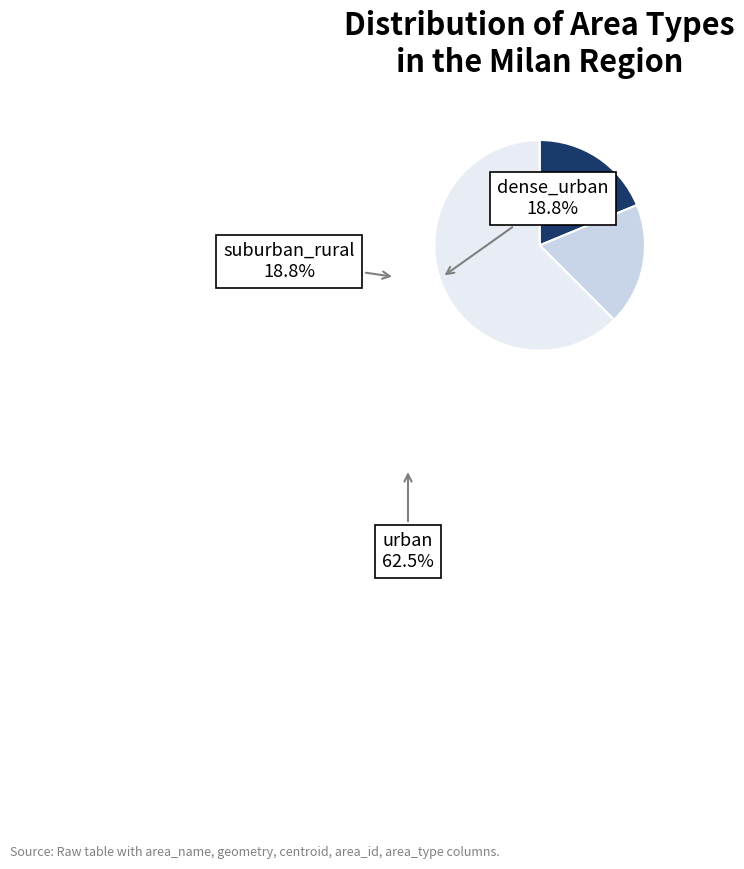

Count the number of slices in the pie.

3